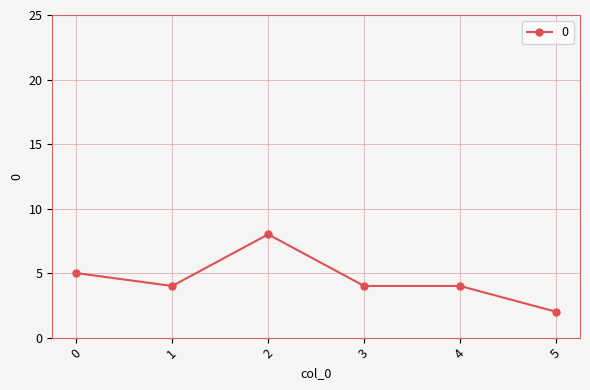

Does the chart have visible grid lines?

Yes